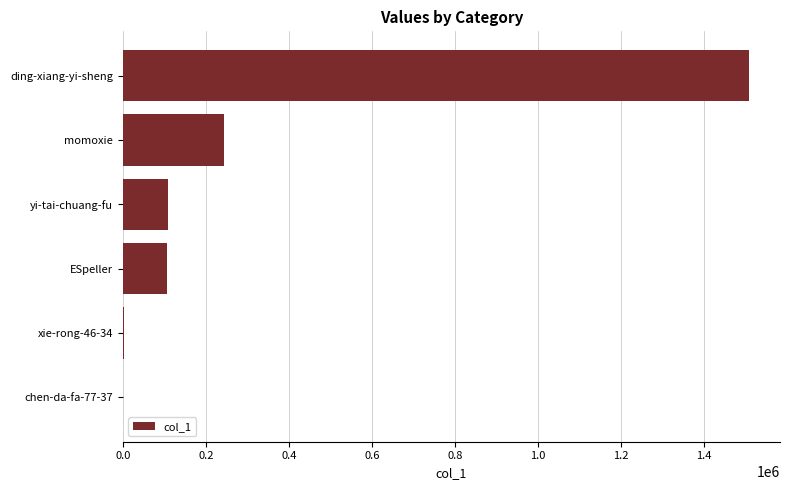

What is the greatest value displayed?

1507083